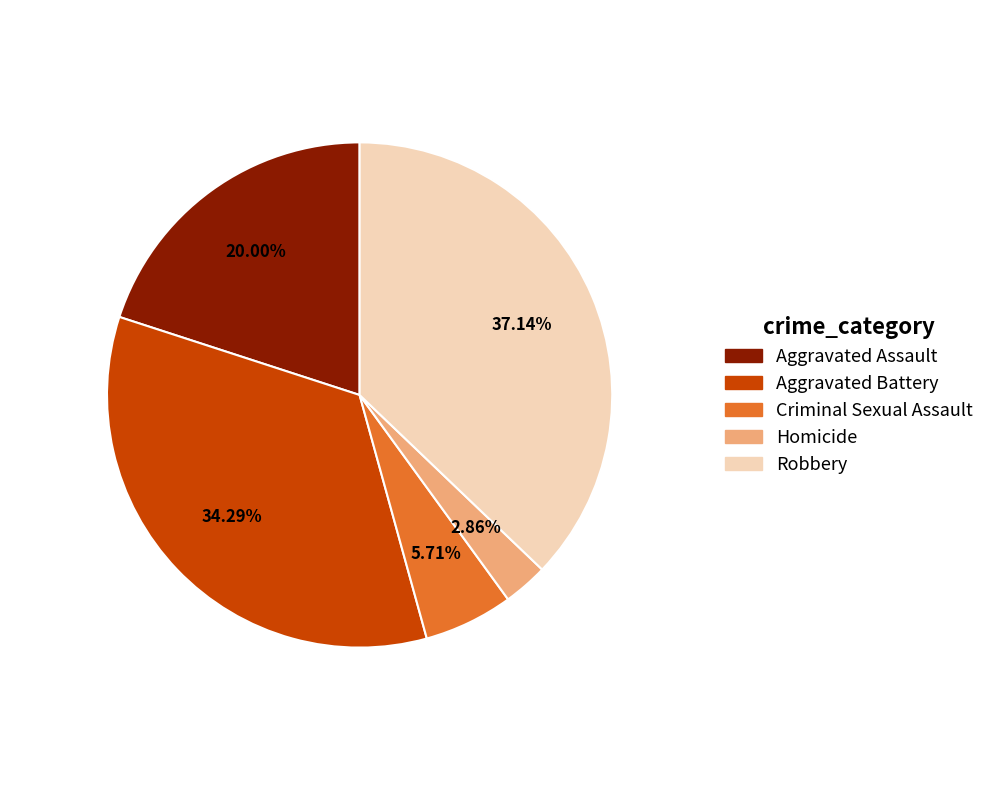

Does Aggravated Assault represent more than half of the total?

No